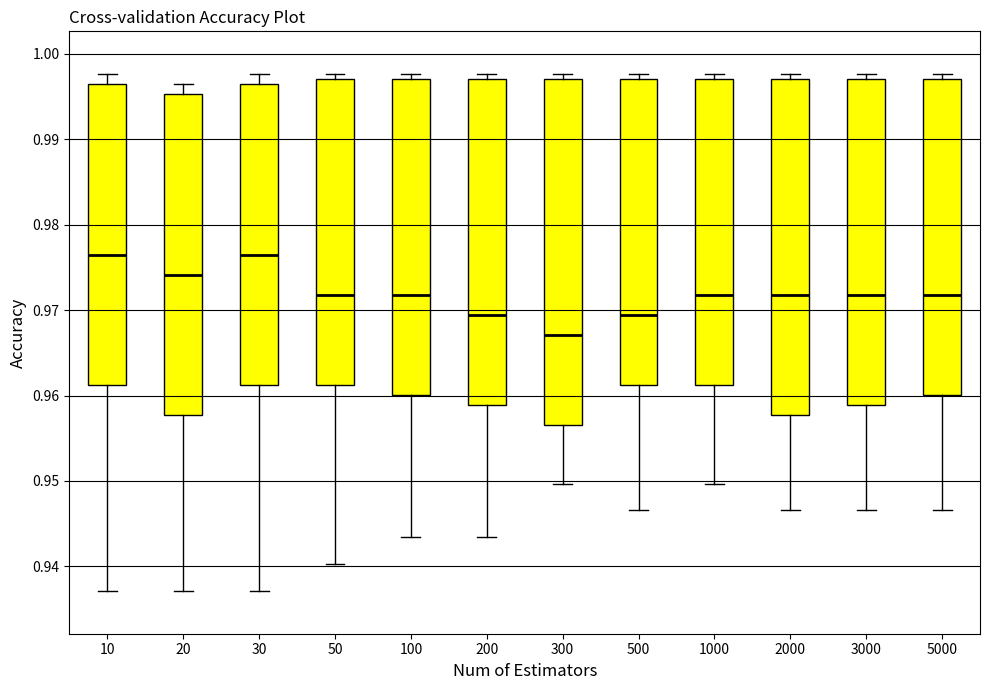

Which box is the tallest, from its lower edge to its upper edge?

300